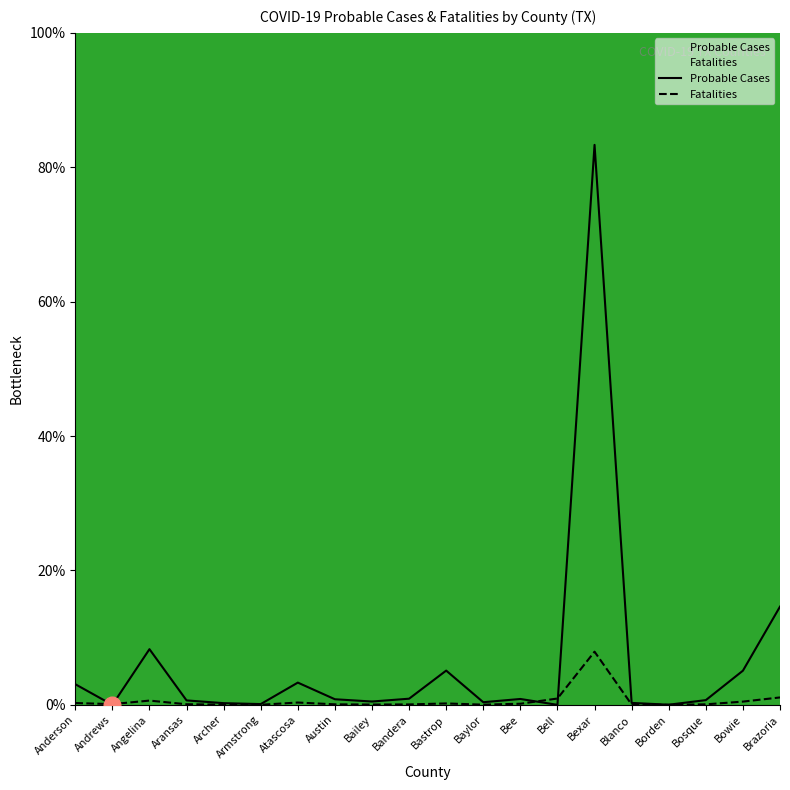

How many times do Probable Cases and Fatalities cross each other?

4